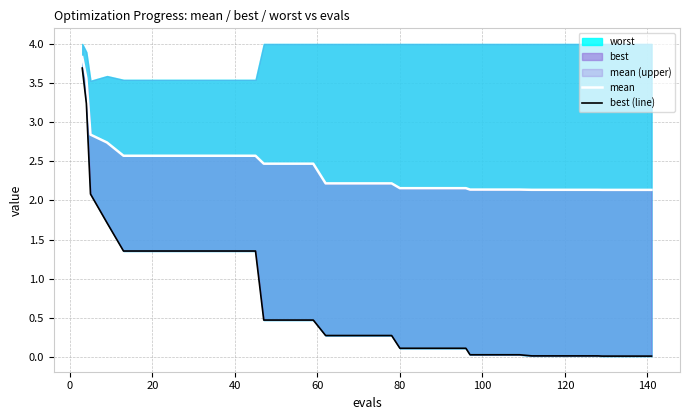

Reading left to right, transcribe all the data shown in this chart.

mean: 3.8	3.6	2.8	2.7	2.6	2.6	2.6	2.6	2.6	2.6	2.6	2.6	2.6	2.5	2.5	2.5	2.5	2.2	2.2	2.2	2.2	2.2	2.2	2.2	2.2	2.2	2.2	2.1	2.1	2.1	2.1	2.1	2.1	2.1	2.1	2.1	2.1	2.1	2.1	2.1
best (line): 3.7	3.2	2.1	1.7	1.4	1.4	1.4	1.4	1.4	1.4	1.4	1.4	1.4	0.5	0.5	0.5	0.5	0.3	0.3	0.3	0.3	0.3	0.1	0.1	0.1	0.1	0.1	0.0	0.0	0.0	0.0	0.0	0.0	0.0	0.0	0.0	0.0	0.0	0.0	0.0